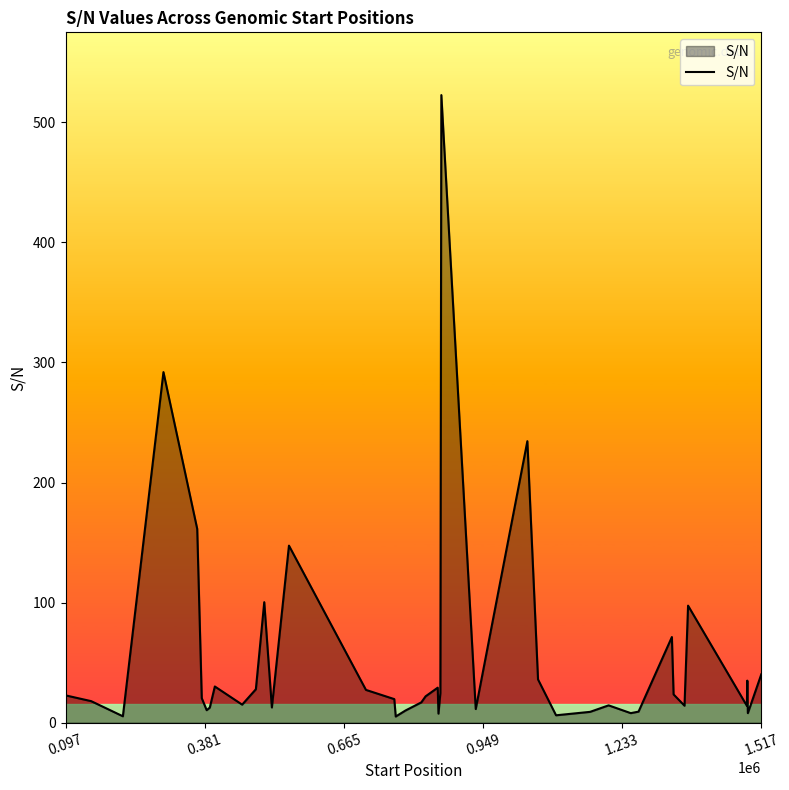

What is the difference between the maximum and minimum values?

517.6